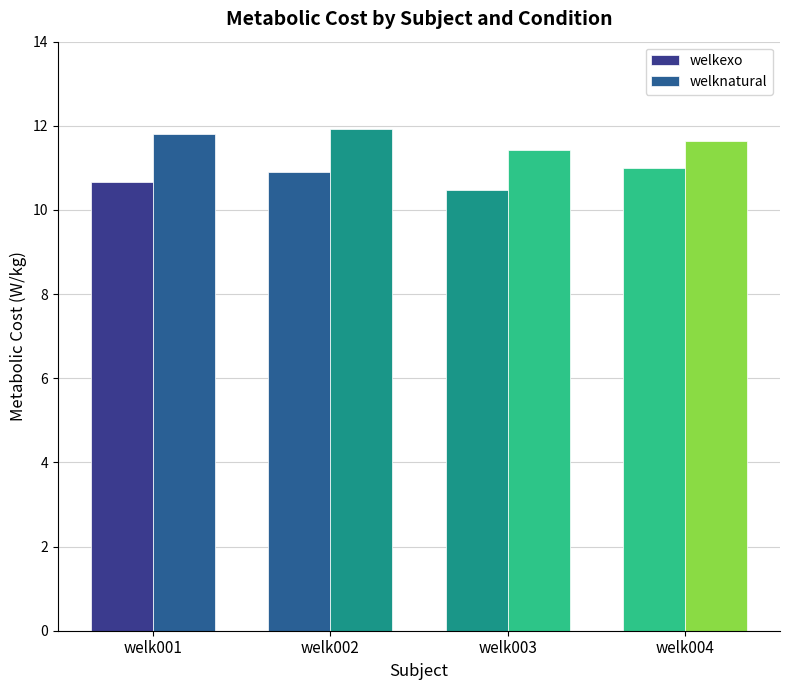

Reading left to right, list all the values displayed in this chart.

welkexo: welk001=10.7	welk002=10.9	welk003=10.5	welk004=11.0
welknatural: welk001=11.8	welk002=11.9	welk003=11.4	welk004=11.6